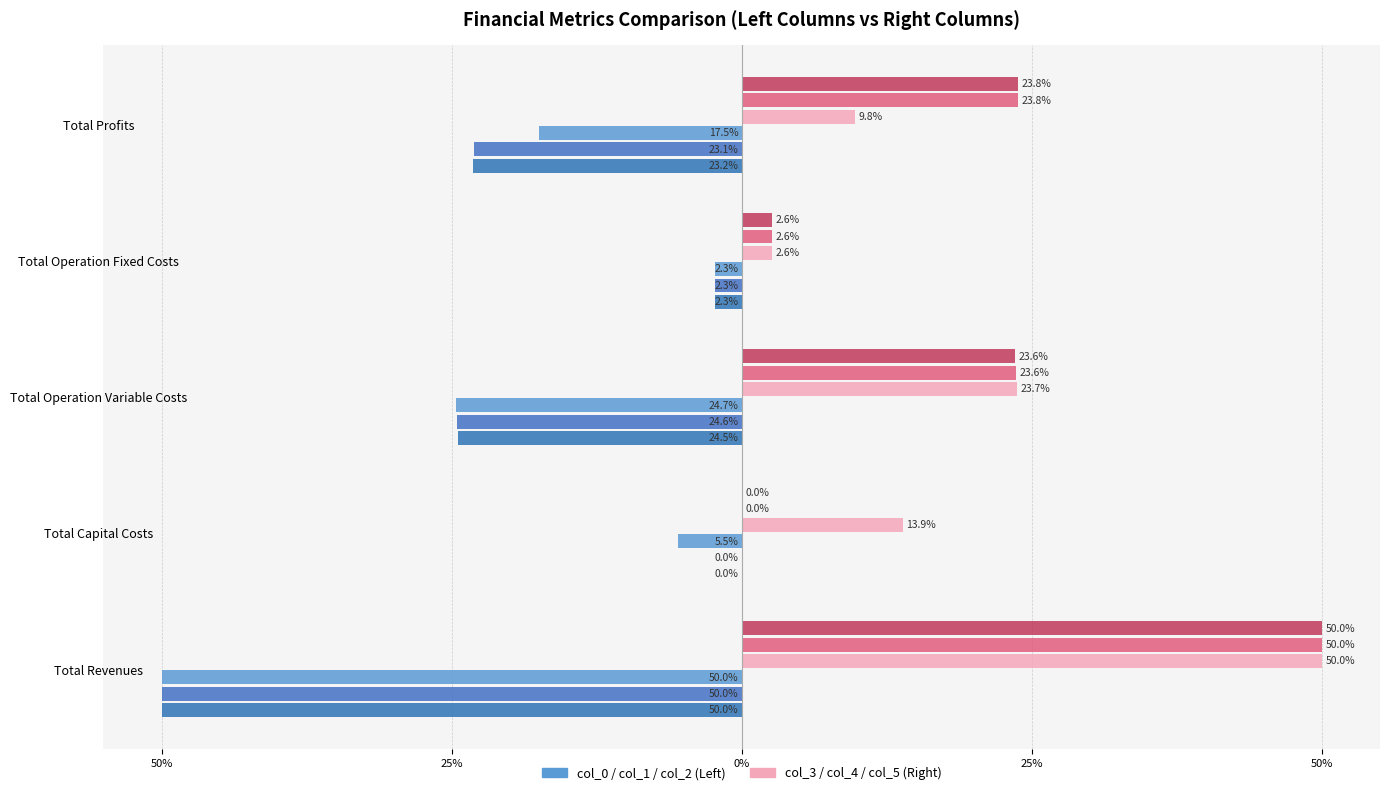

Is it true that col_3 equals 50.0 at Total Revenues?

True